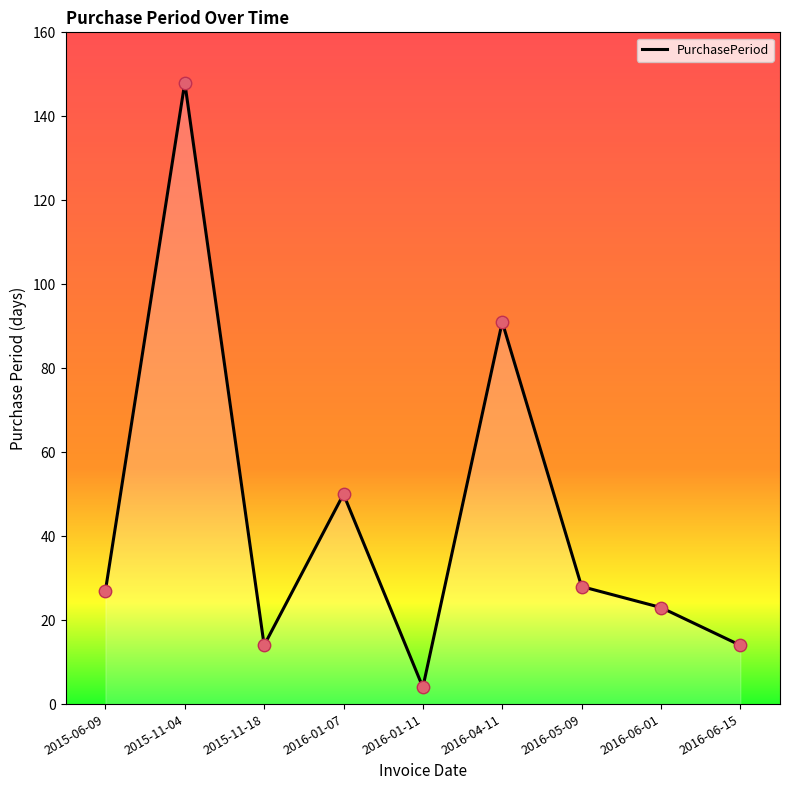

Between 2016-06-15 and 2016-01-07, which is larger?

2016-01-07